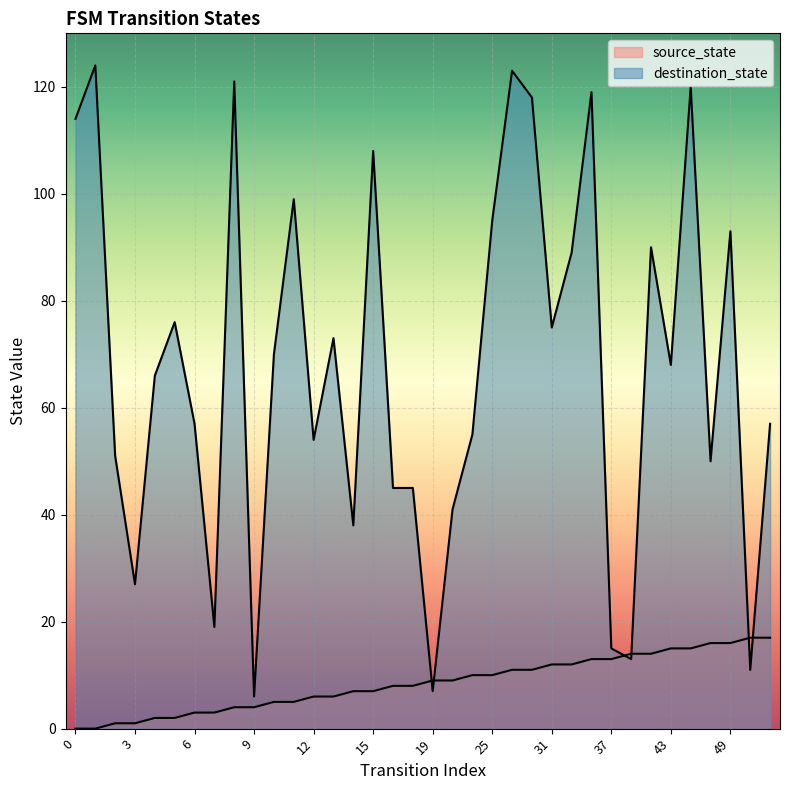

True or false: source_state has a value of 3 at 27.

False